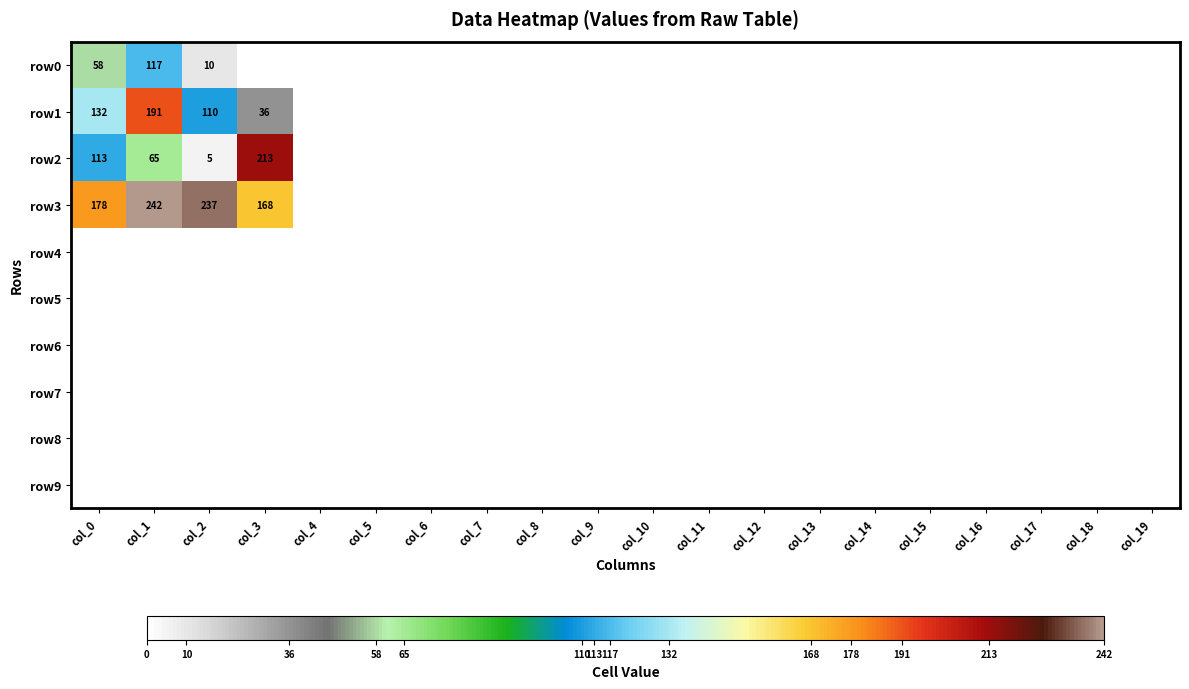

The value of row9 at col_16 is 0. True or false?

True